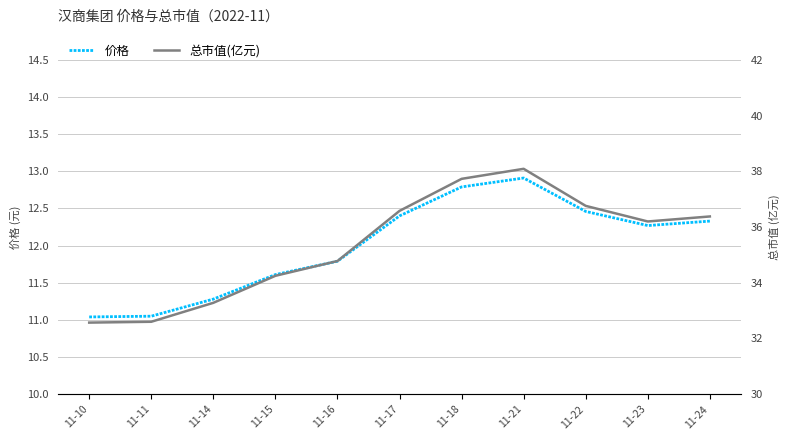

Which has a higher value, 11-21 or 11-16?

11-21